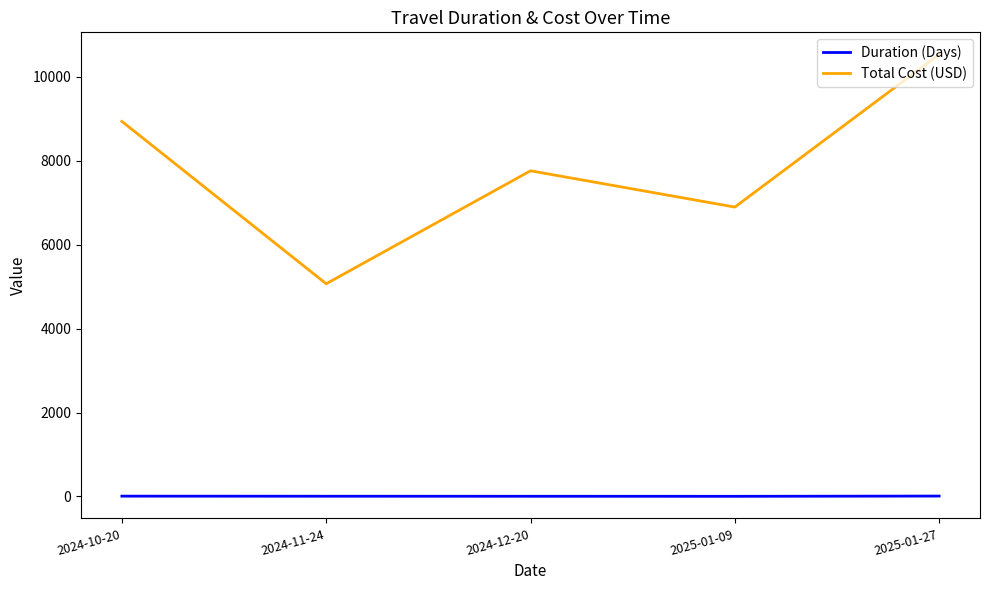

The value of Total Cost (USD) at 2025-01-09 is 6899. True or false?

True